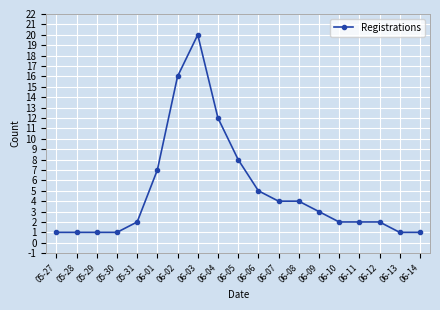

What is the difference between the maximum and second lowest values?

19